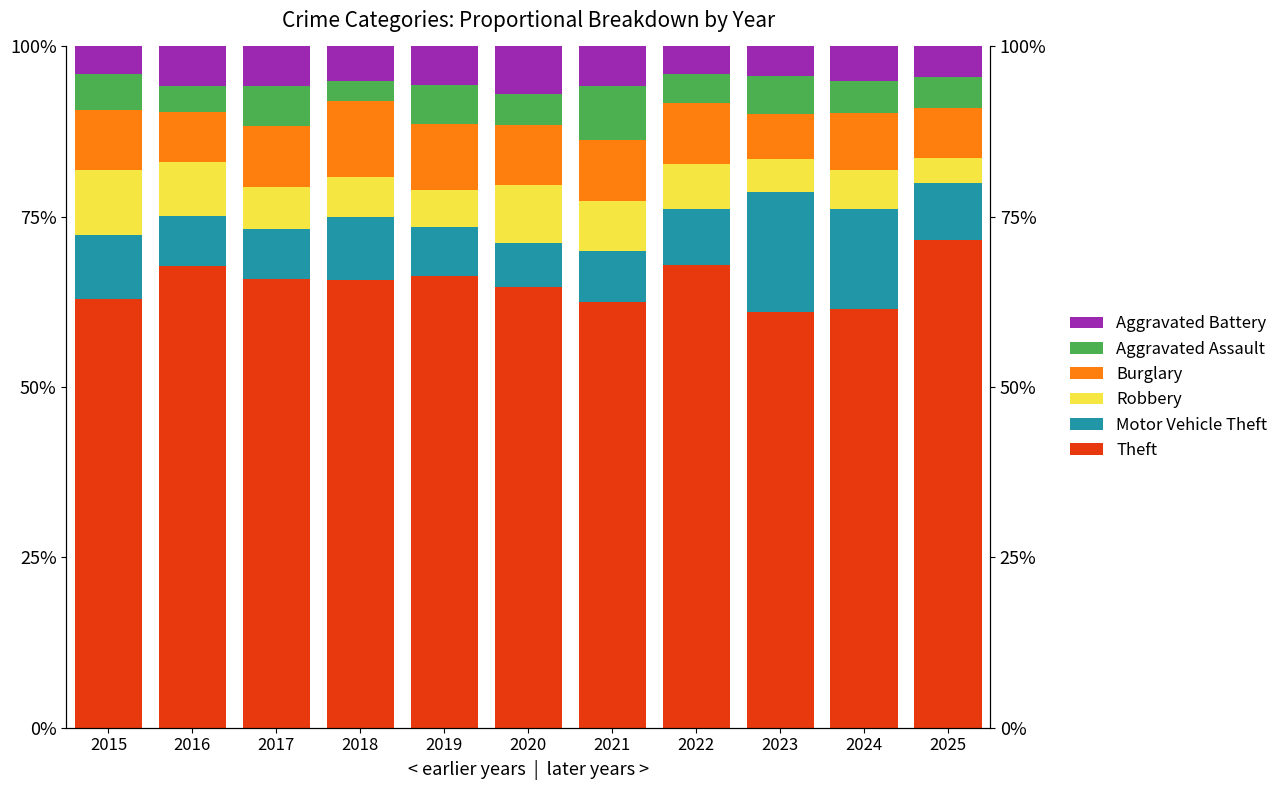

What is the highest value of the Theft series?

71.6